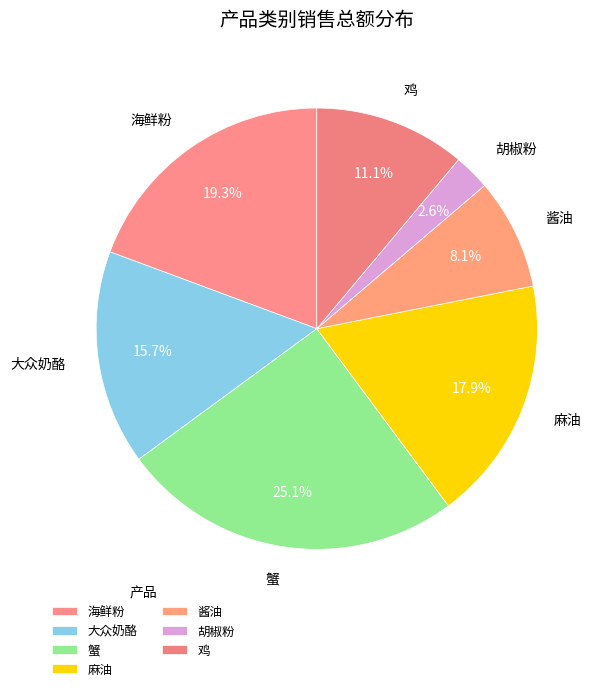

Count the number of slices in the pie.

7